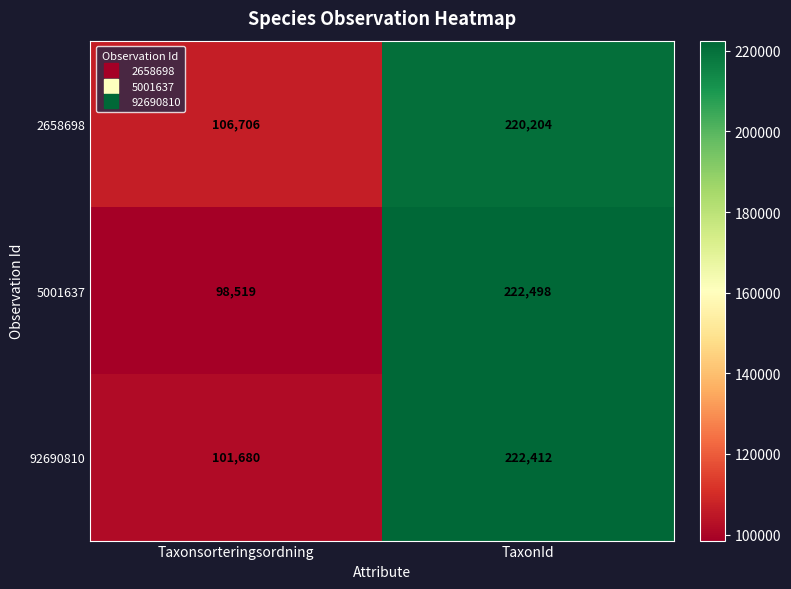

What is the sum of all 5001637 values?

321017